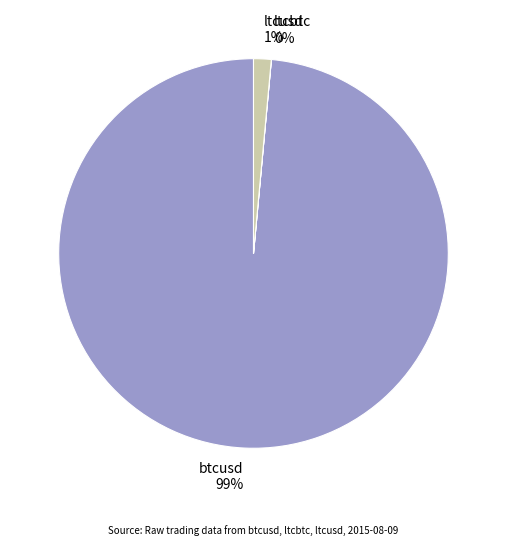

True or false: btcusd accounts for 99% of the total.

True